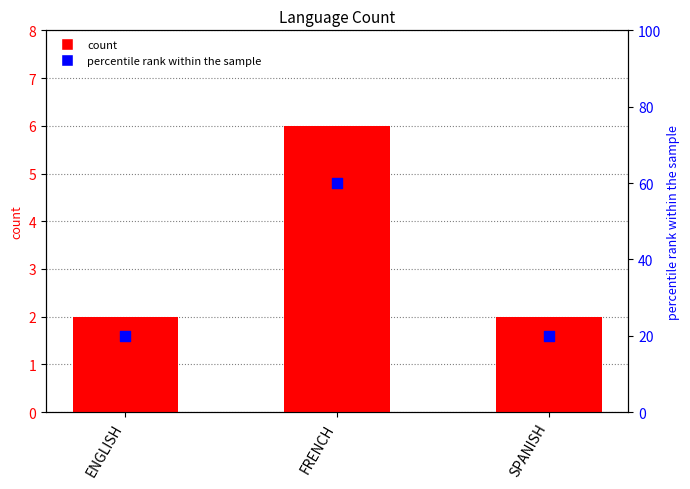

Which series has the widest spread of Y values?

percentile rank within the sample